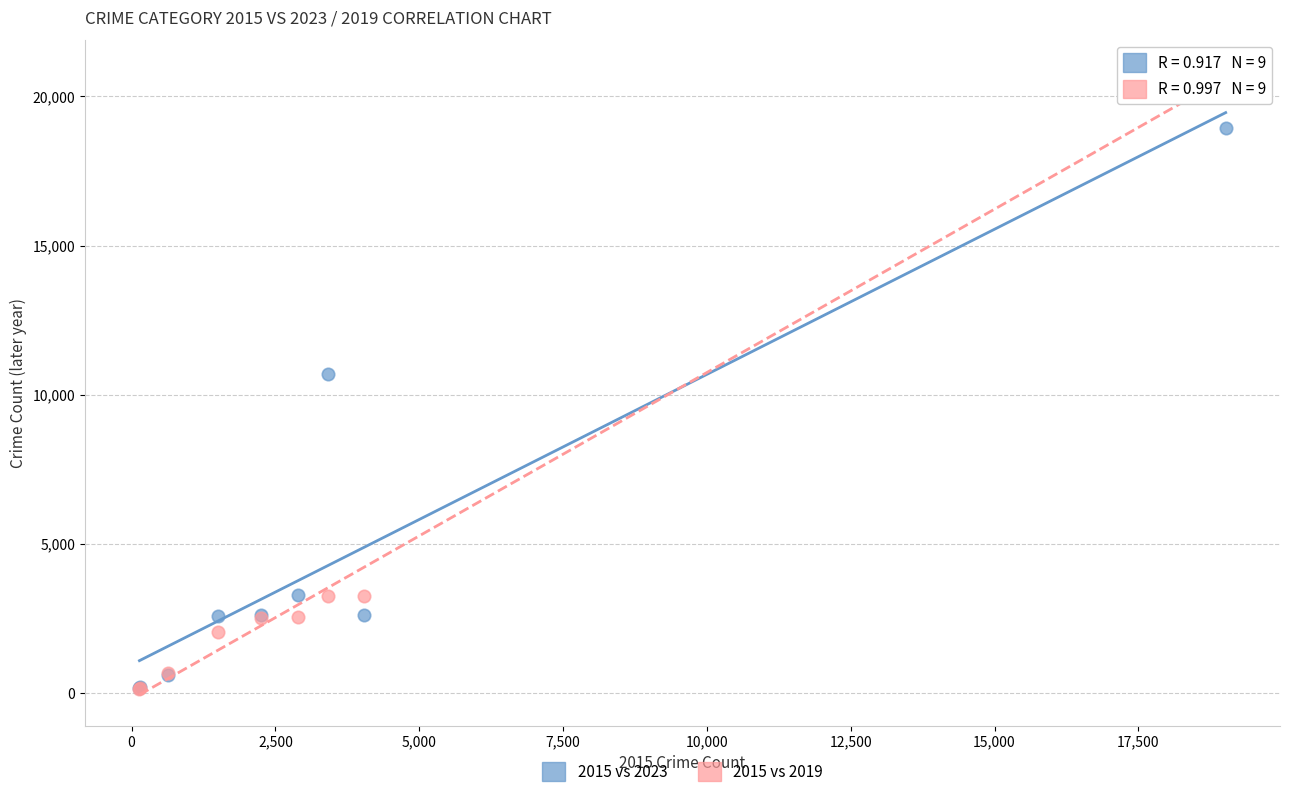

What are all the series names shown in the legend?

2015 vs 2023, 2015 vs 2019